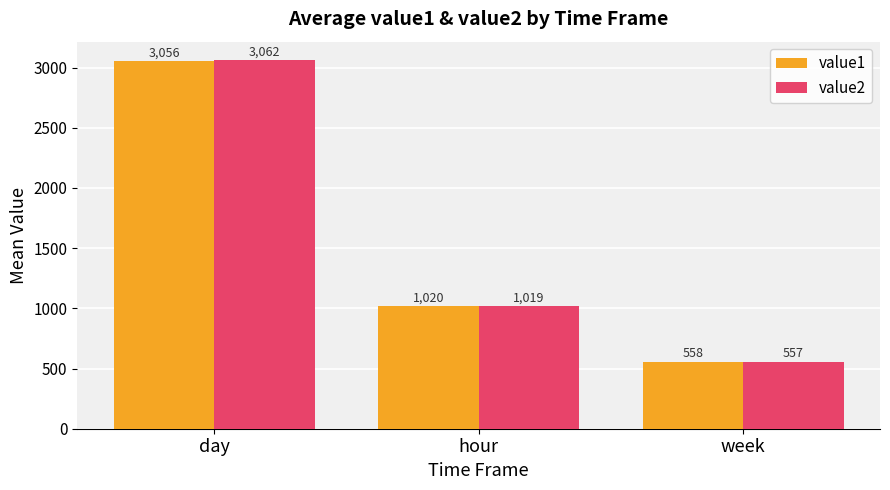

List the series in order of their overall mean, lowest first.

value1, value2